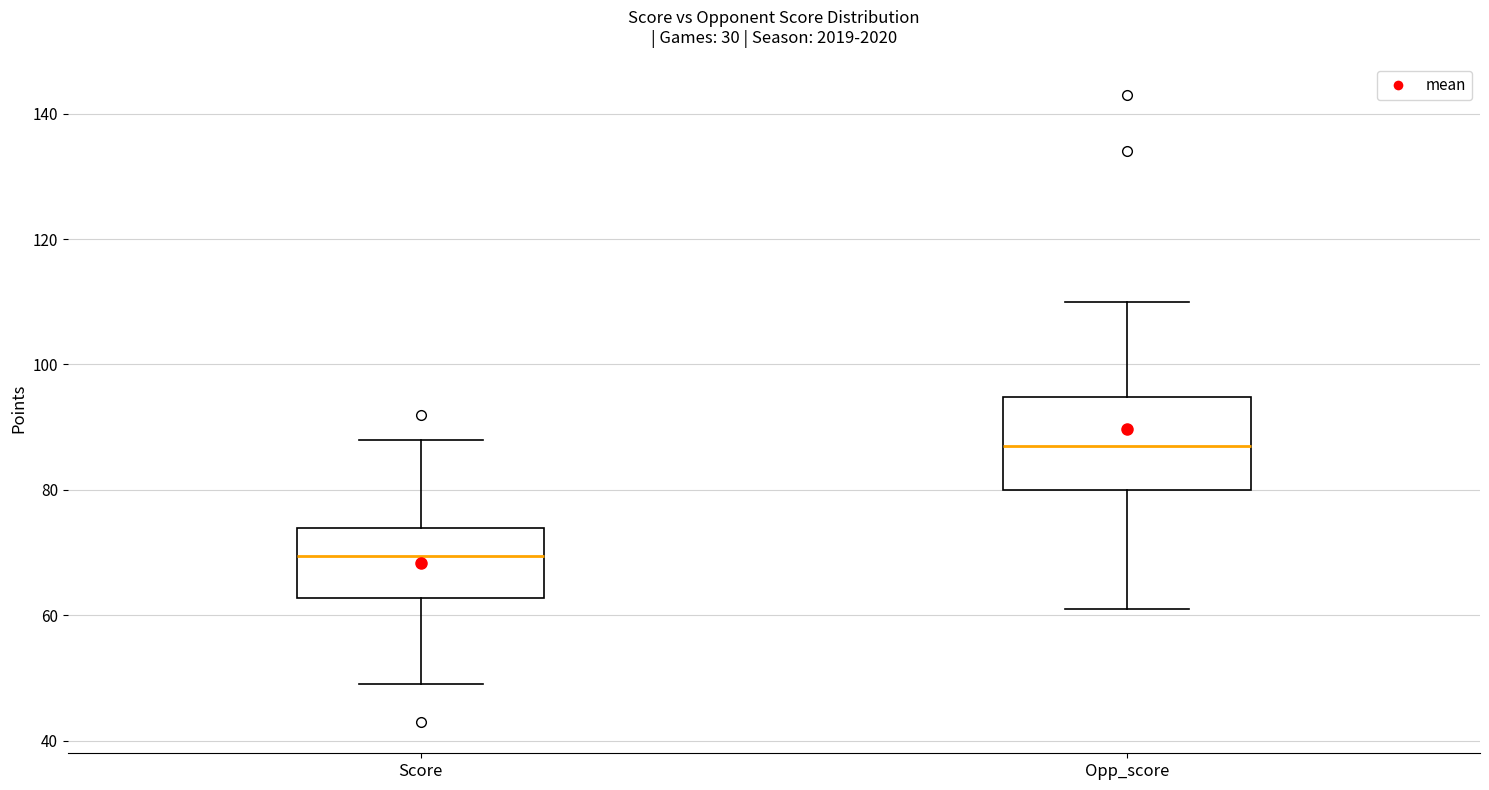

Reading left to right, transcribe this box plot: for each box, give where its median line is, the range the box spans, and where its two whiskers end, as read against the y-axis. The values are not printed on the chart, so give them approximately, as read against the axis.

Score: median 70, box 62 to 74, whiskers 50 to 88
Opp_score: median 88, box 80 to 94, whiskers 62 to 110